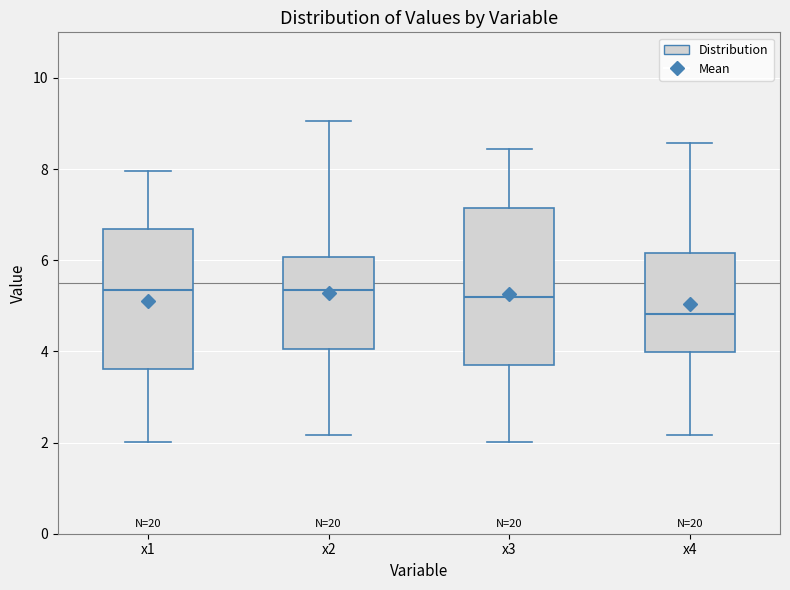

Reading left to right, read every box against the y-axis: the position of its median line, the range the box covers, and the ends of its whiskers. The values are not printed on the chart, so give them approximately, as read against the axis.

x1: median 5.4, box 3.6 to 6.6, whiskers 2.0 to 8.0
x2: median 5.4, box 4.0 to 6.0, whiskers 2.2 to 9.0
x3: median 5.2, box 3.8 to 7.2, whiskers 2.0 to 8.4
x4: median 4.8, box 4.0 to 6.2, whiskers 2.2 to 8.6